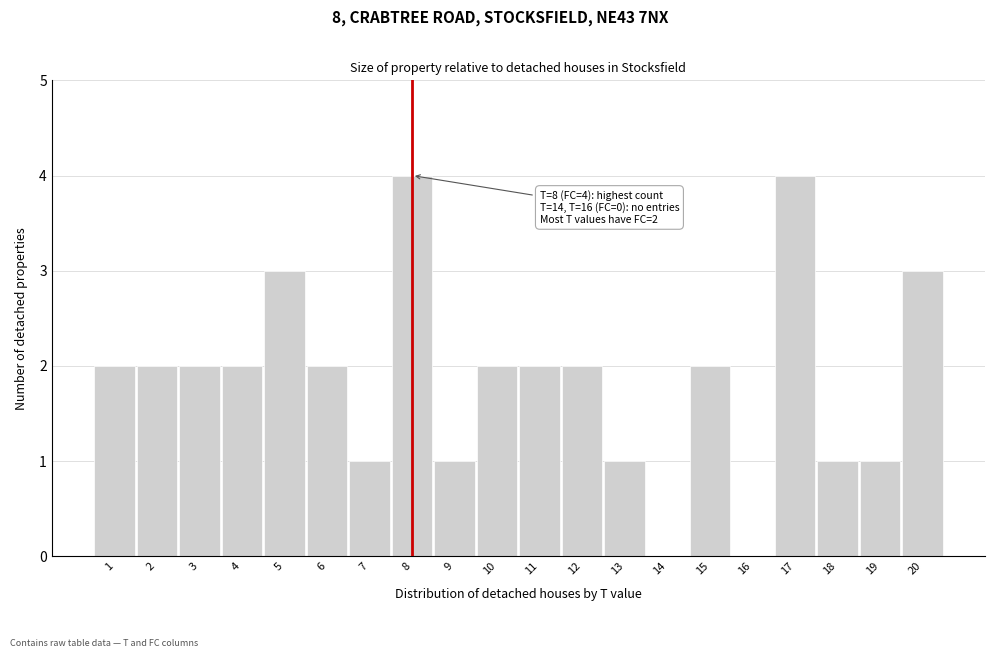

Reading left to right, what are all the values shown in this chart?

1=2	2=2	3=2	4=2	5=3	6=2	7=1	8=4	9=1	10=2	11=2	12=2	13=1	14=0	15=2	16=0	17=4	18=1	19=1	20=3